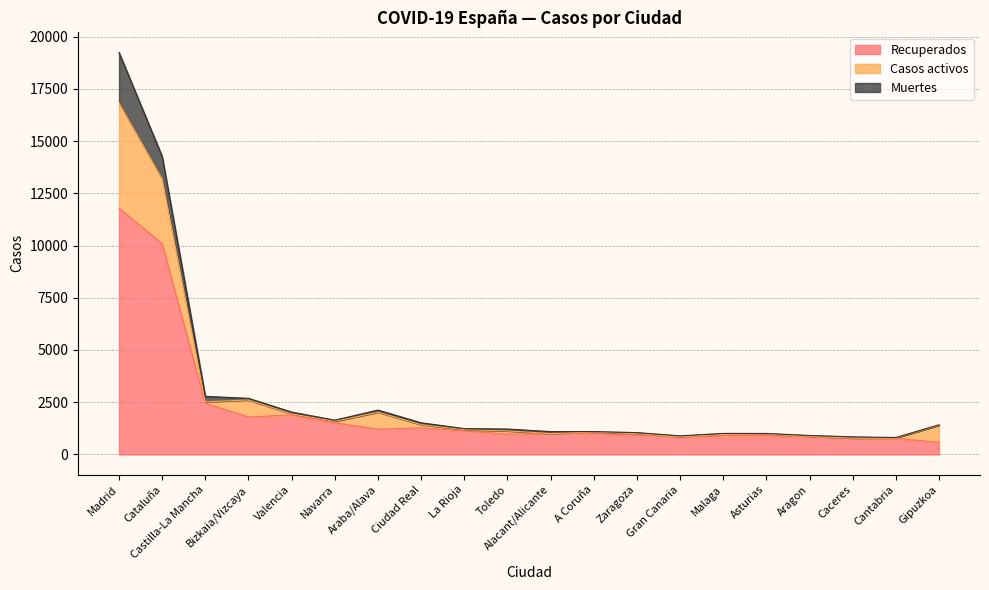

Does the chart display data point markers on the line(s)?

No